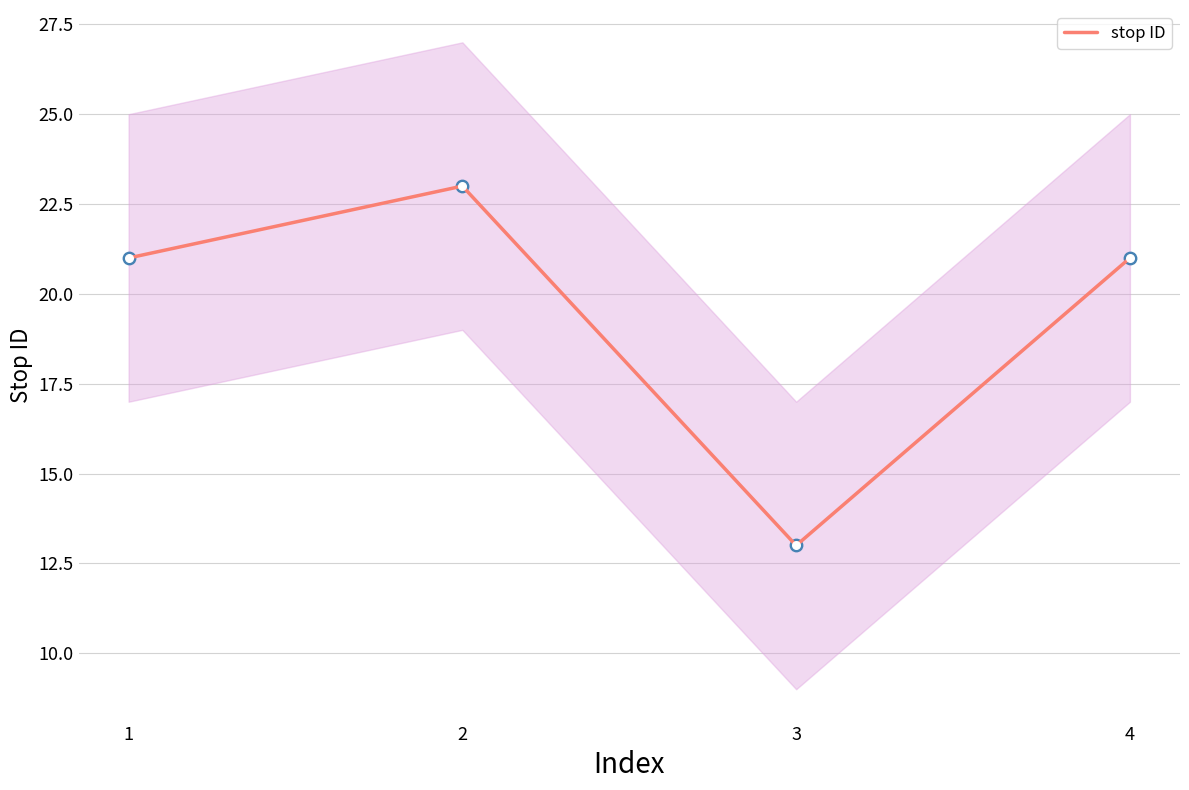

What is the ratio of the value at 2 to the value at 4?

1.1